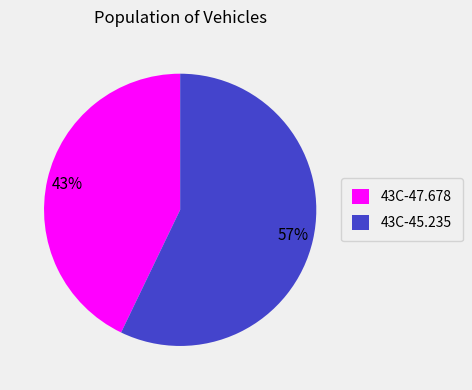

To the nearest percent, what is the difference between the largest and smallest slice percentages?

14%